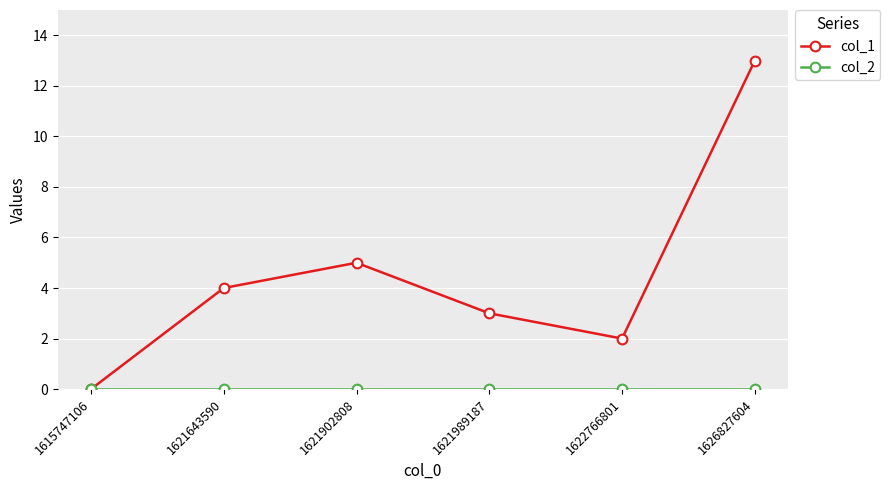

Which series has the widest spread of values?

col_1